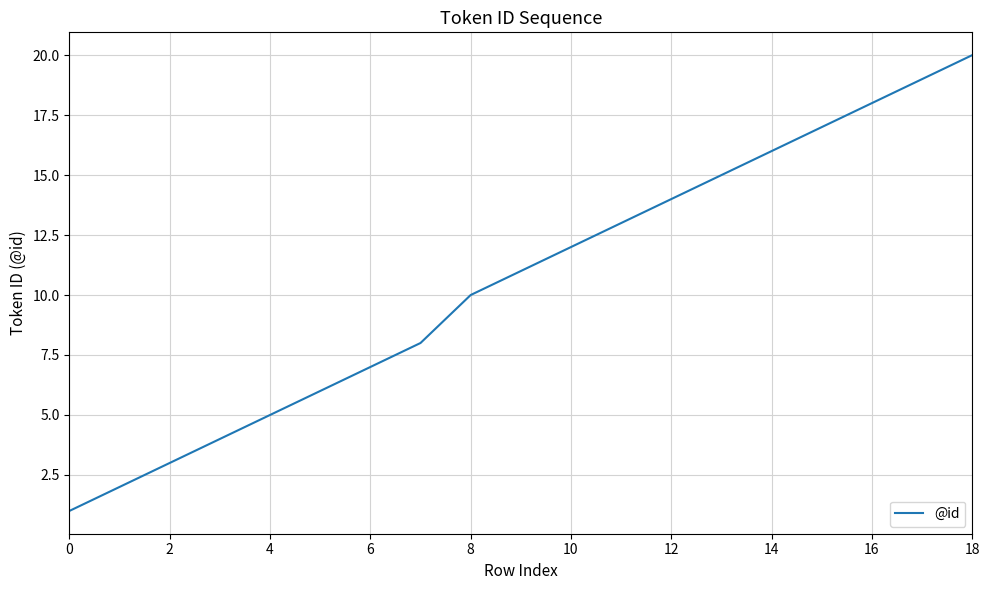

What is the greatest value displayed?

20